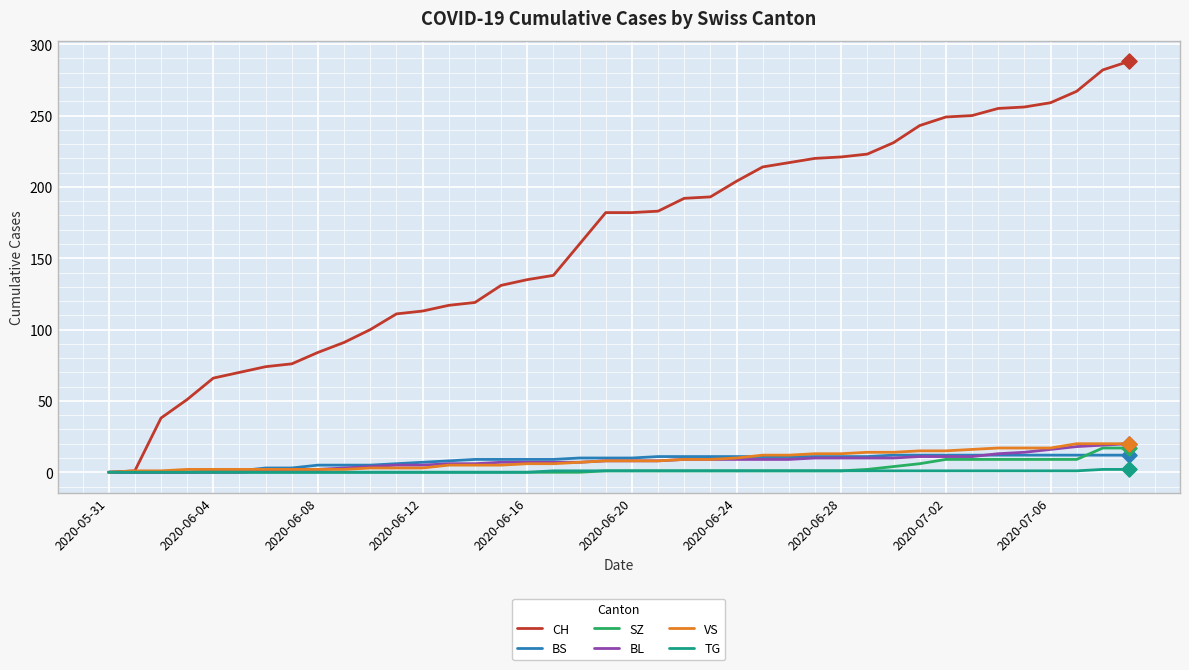

Which series has the widest spread of values?

CH